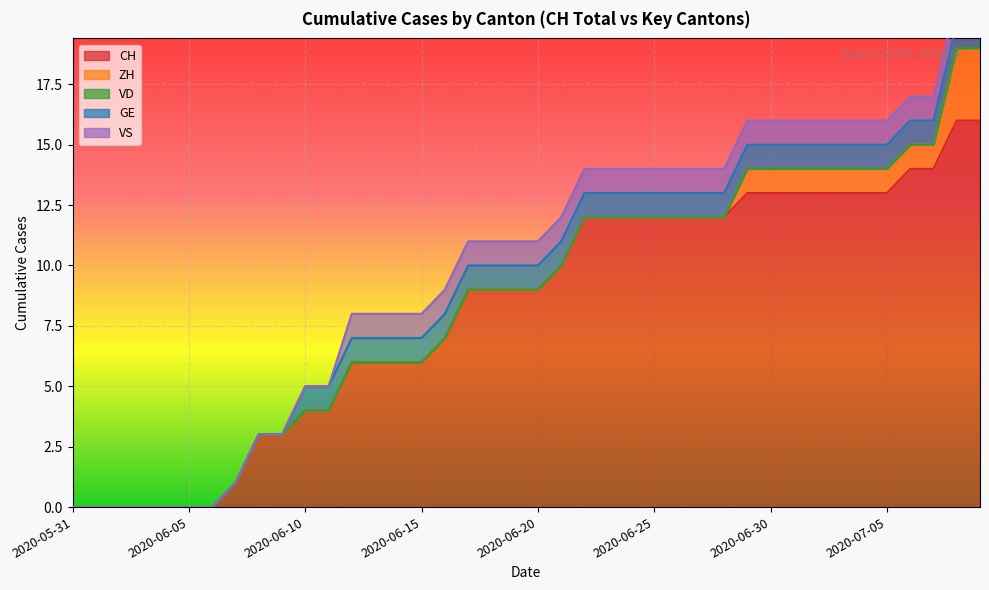

Reading left to right, transcribe all the data shown in this chart.

CH: 0	0	0	0	0	0	0	1	3	3	4	4	6	6	6	6	7	9	9	9	9	10	12	12	12	12	12	12	12	13	13	13	13	13	13	13	14	14	16	16
ZH: 0	0	0	0	0	0	0	0	0	0	0	0	0	0	0	0	0	0	0	0	0	0	0	0	0	0	0	0	0	1	1	1	1	1	1	1	1	1	3	3
VD: 0	0	0	0	0	0	0	0	0	0	0	0	0	0	0	0	0	0	0	0	0	0	0	0	0	0	0	0	0	0	0	0	0	0	0	0	0	0	0	0
GE: 0	0	0	0	0	0	0	0	0	0	1	1	1	1	1	1	1	1	1	1	1	1	1	1	1	1	1	1	1	1	1	1	1	1	1	1	1	1	1	1
VS: 0	0	0	0	0	0	0	0	0	0	0	0	1	1	1	1	1	1	1	1	1	1	1	1	1	1	1	1	1	1	1	1	1	1	1	1	1	1	1	1